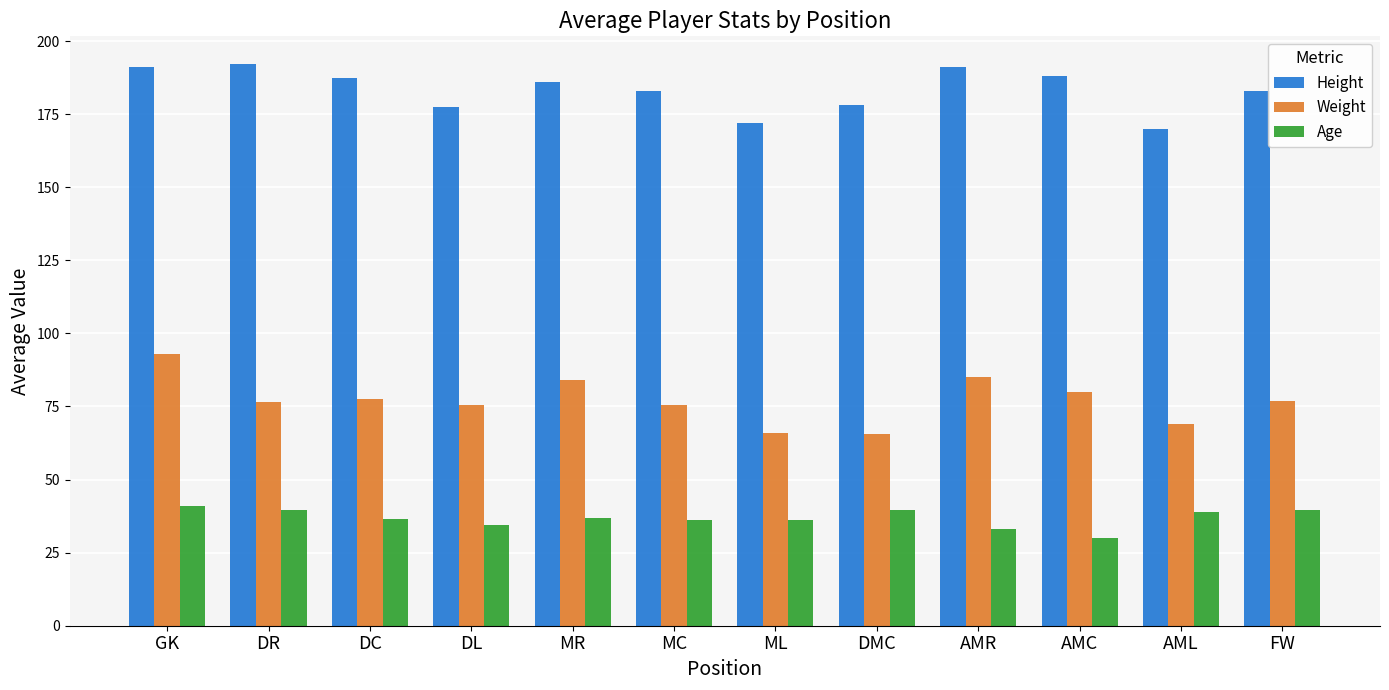

Is the value of Height at FW greater than the value of Age at FW?

Yes